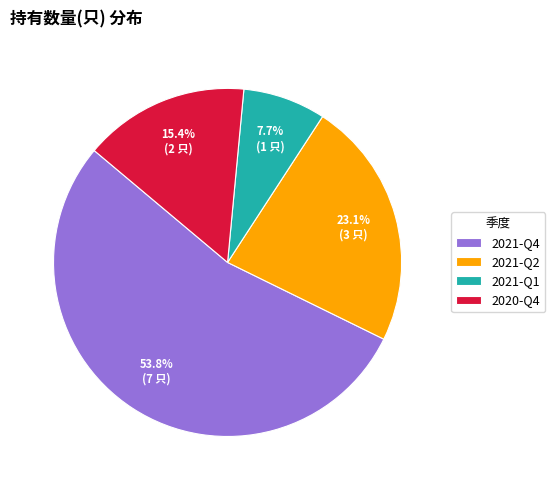

Is there a majority slice in this chart?

Yes